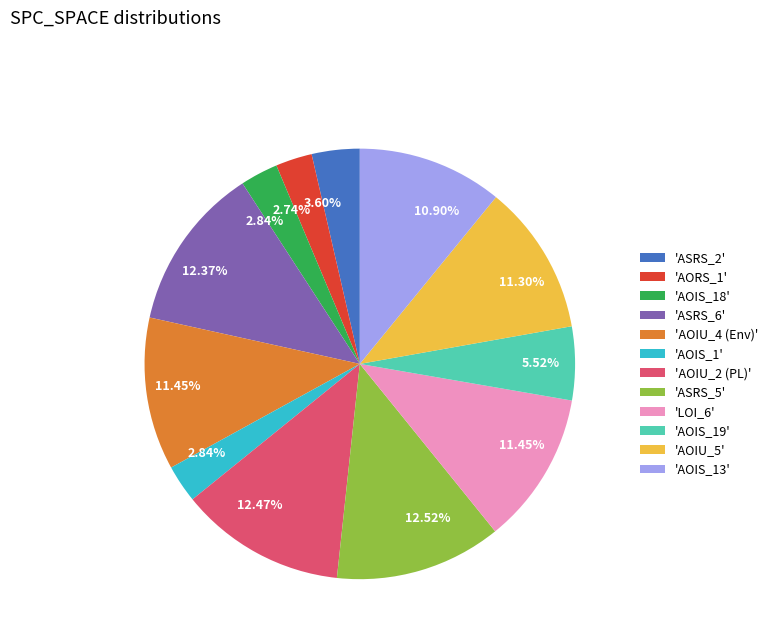

Is there a majority slice in this chart?

No